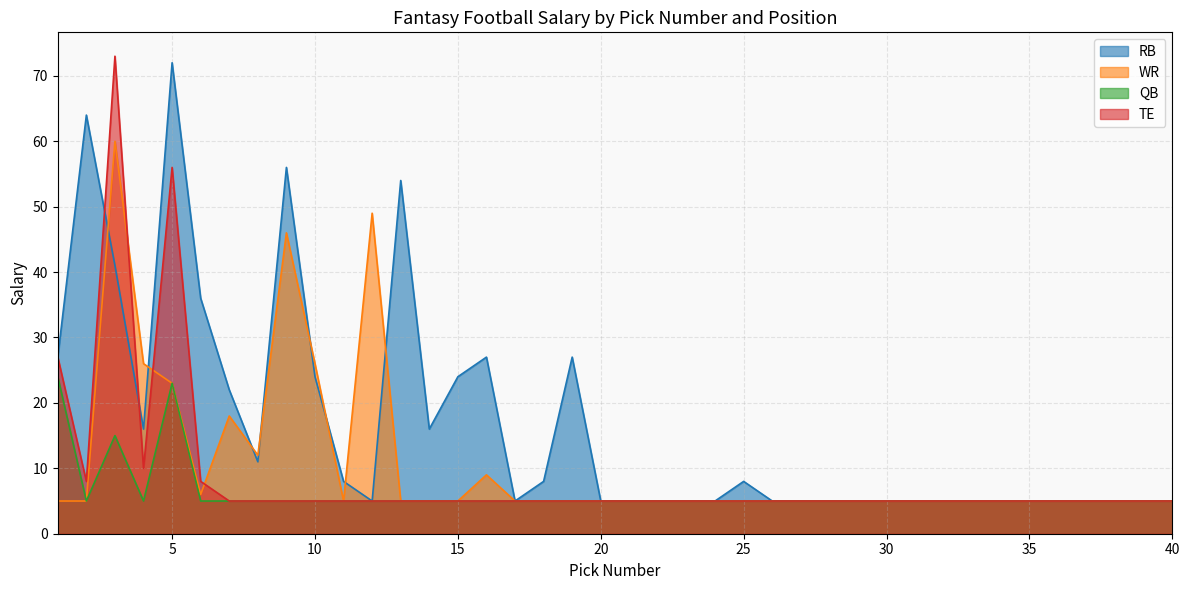

Where is the first local minimum for WR?

6